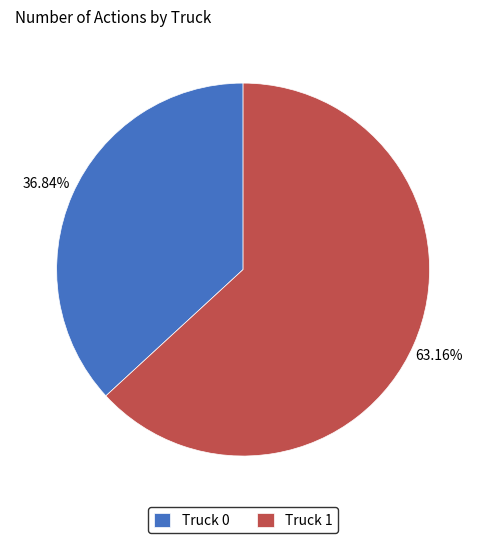

Does Truck 0 represent more than half of the total?

No